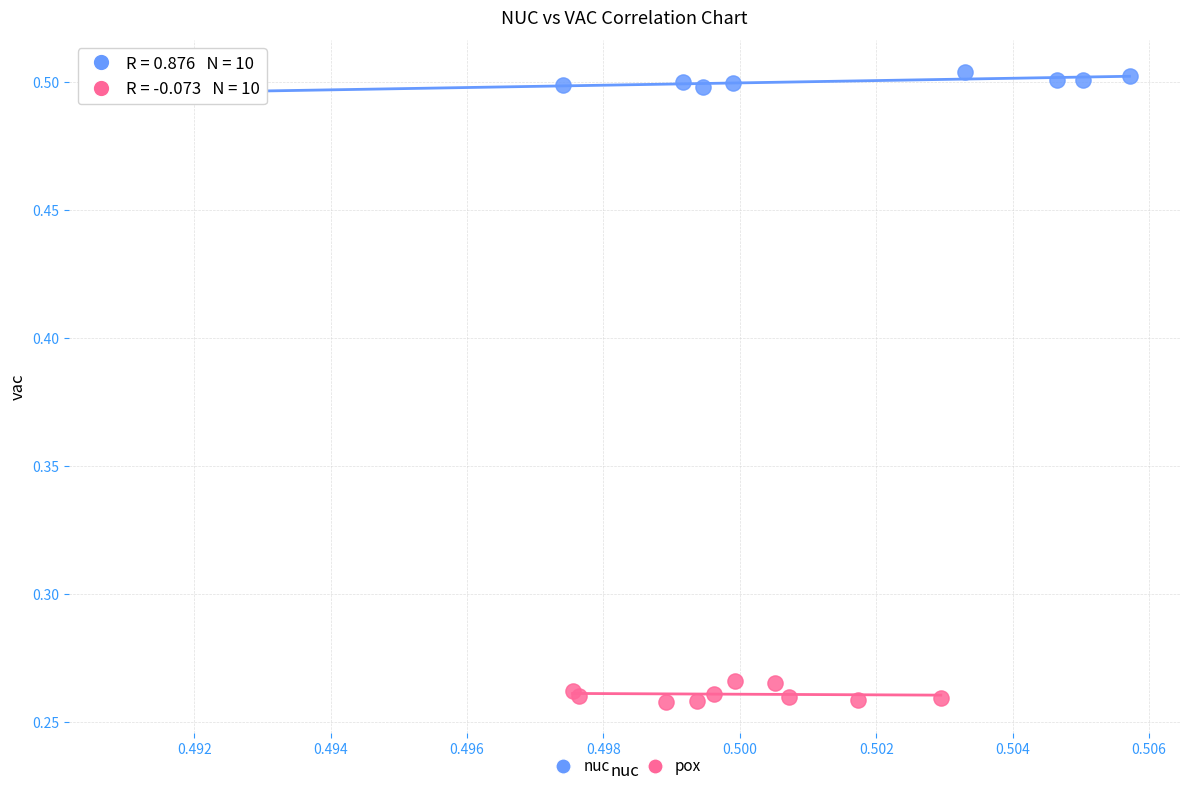

Which series reaches the maximum Y coordinate?

nuc